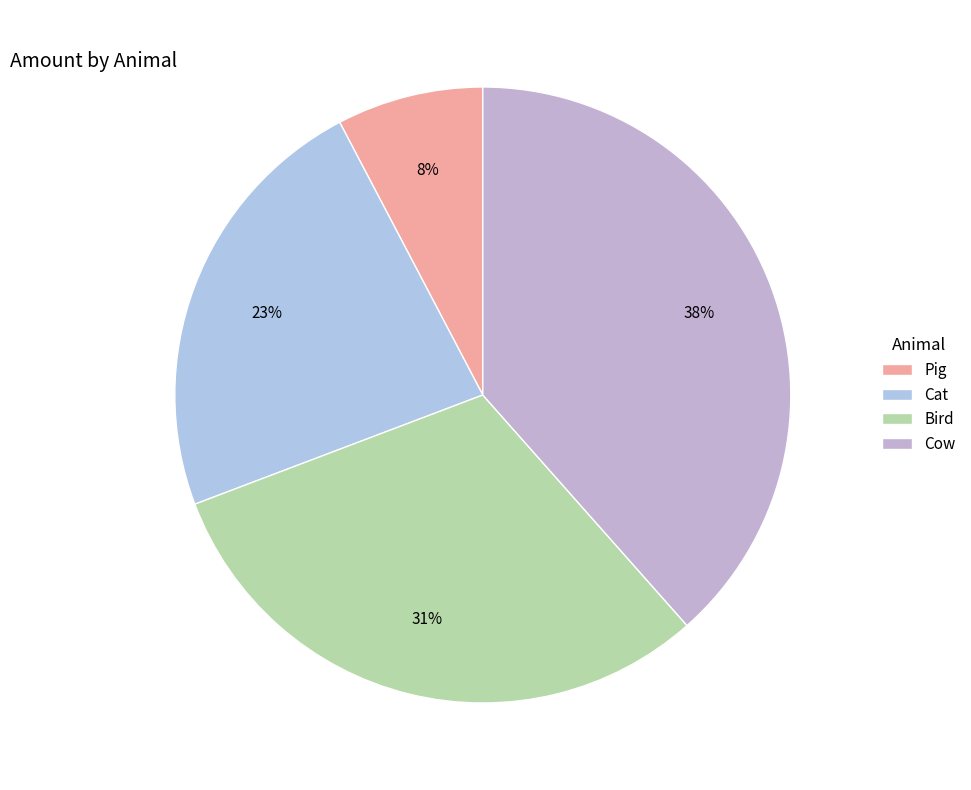

Do Bird and Pig together represent more than half of the pie?

No